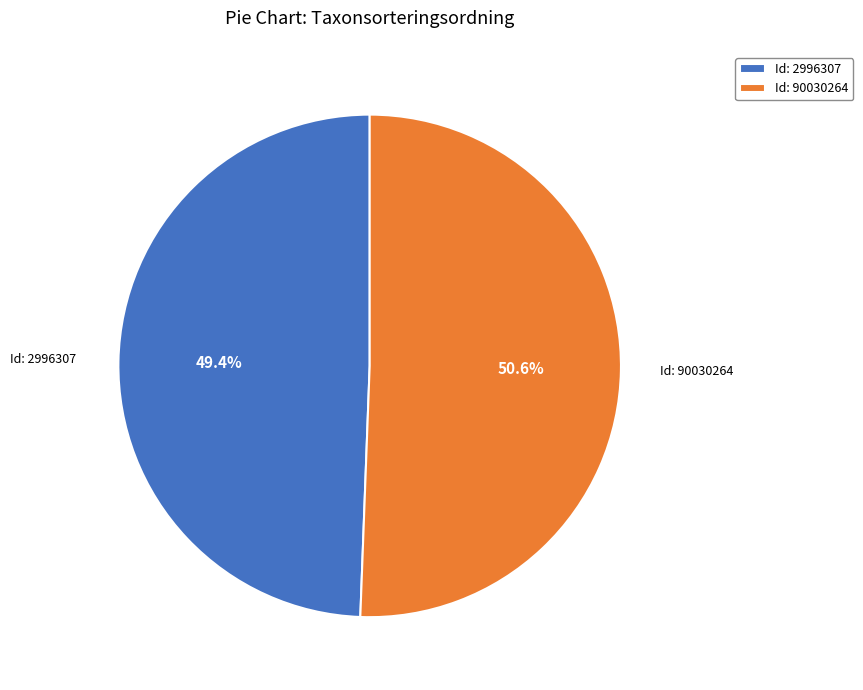

Which slice is the smallest?

Id: 2996307